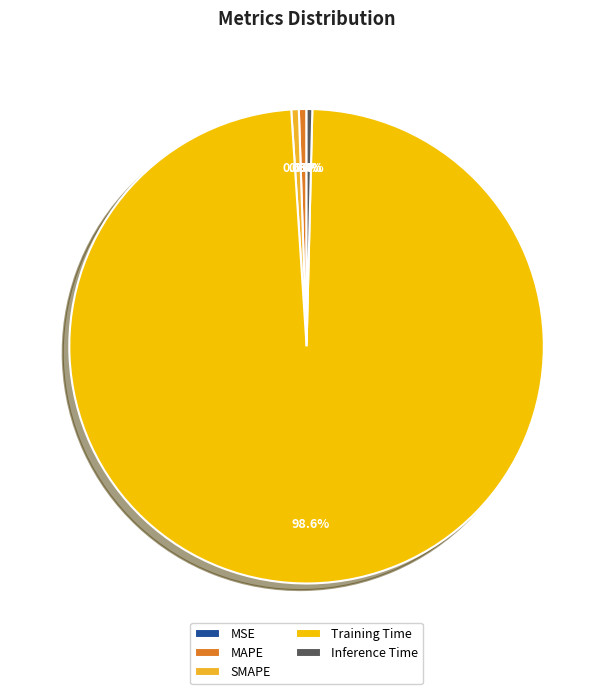

Which has a higher value, Training Time or SMAPE?

Training Time